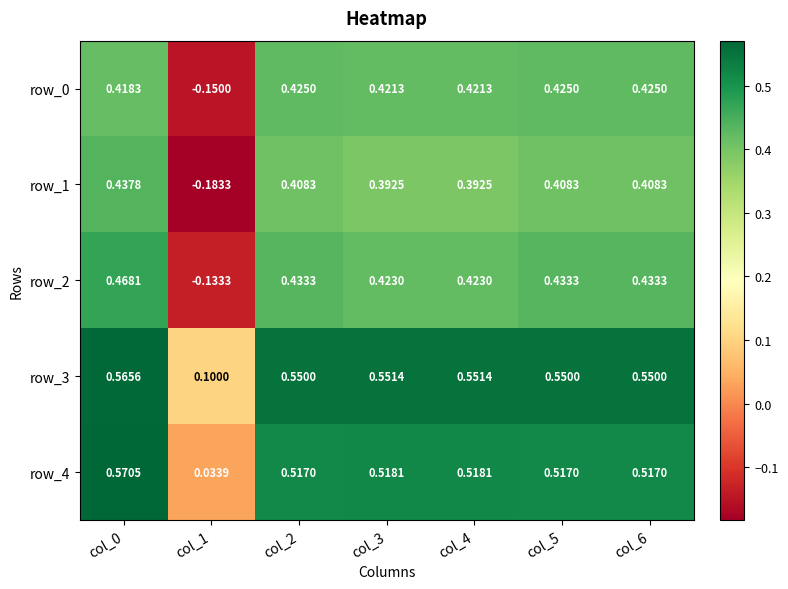

What is the difference between the highest and lowest values at col_3?

0.2